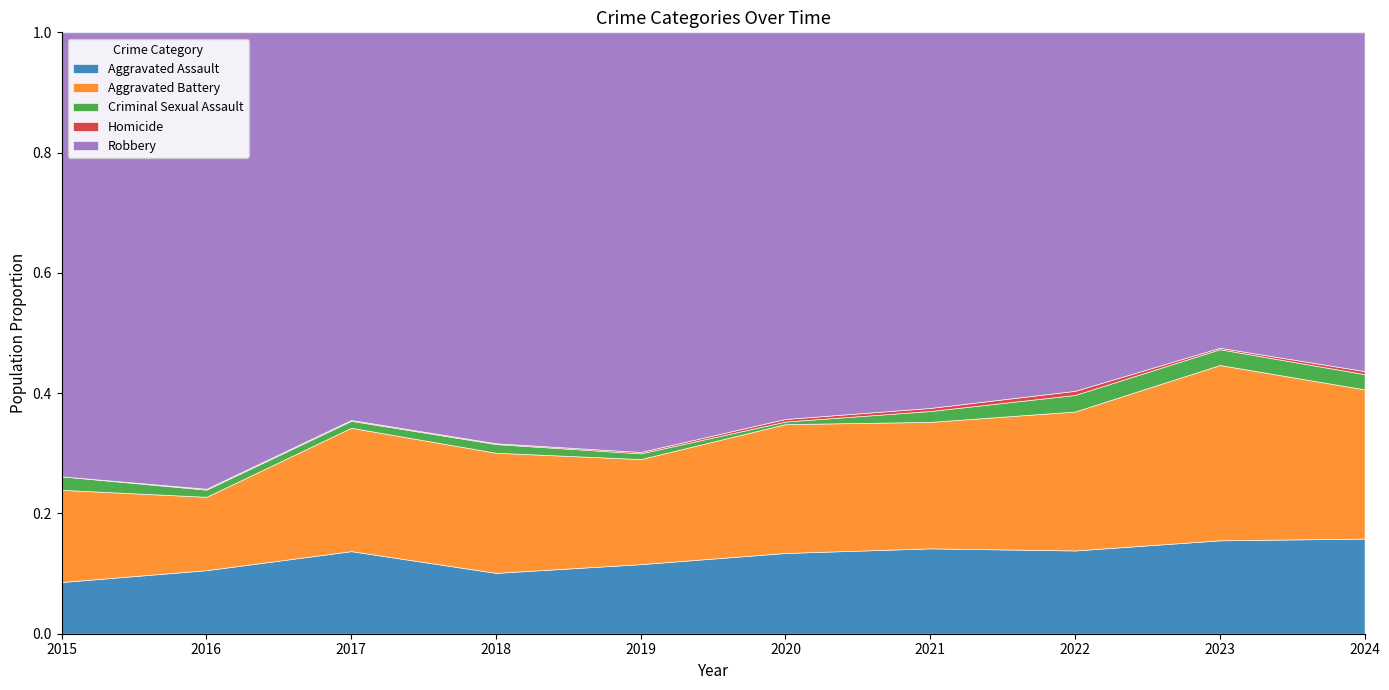

Where is the first local maximum for Robbery?

2016